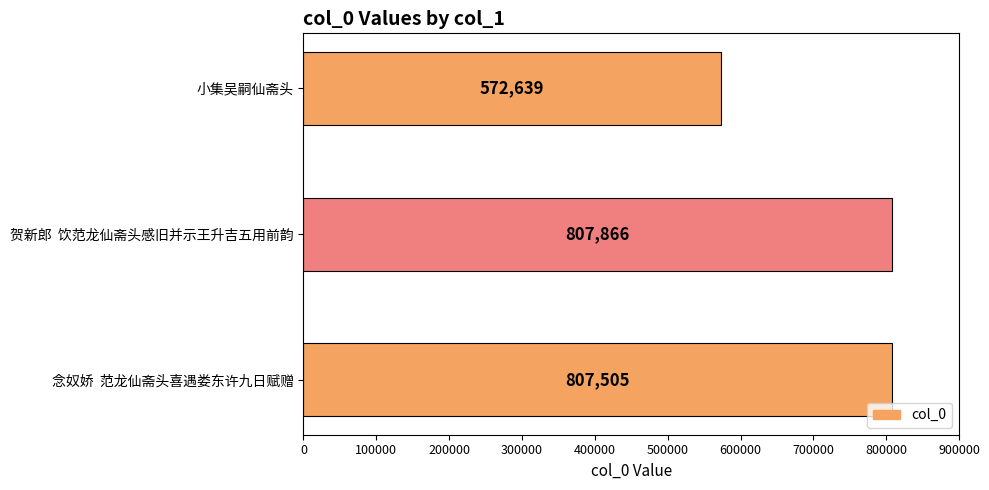

True or false: the data shows 807866 at 贺新郎  饮范龙仙斋头感旧并示王升吉五用前韵.

True